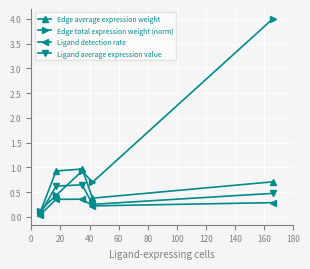

List the series in order of their overall mean, lowest first.

Ligand detection rate, Ligand average expression value, Edge average expression weight, Edge total expression weight (norm)